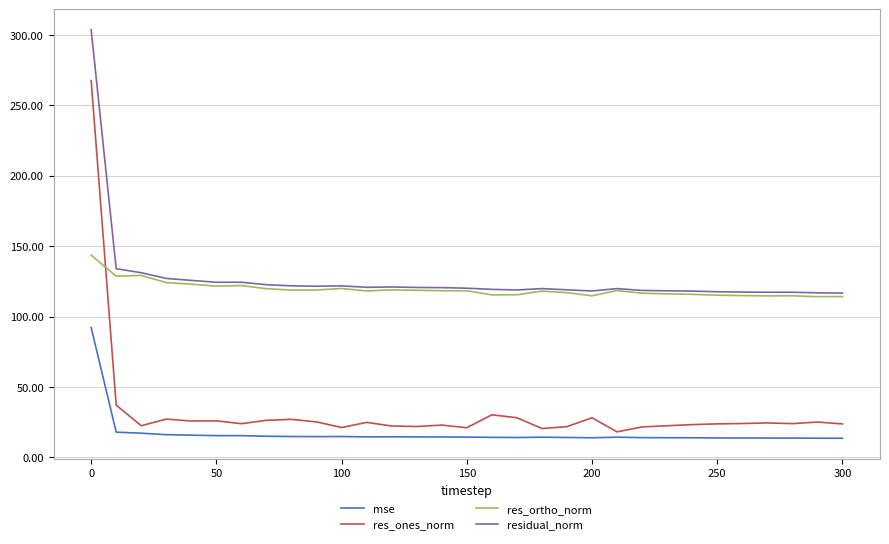

Rank the series by their maximum value, from highest to lowest.

residual_norm, res_ones_norm, res_ortho_norm, mse